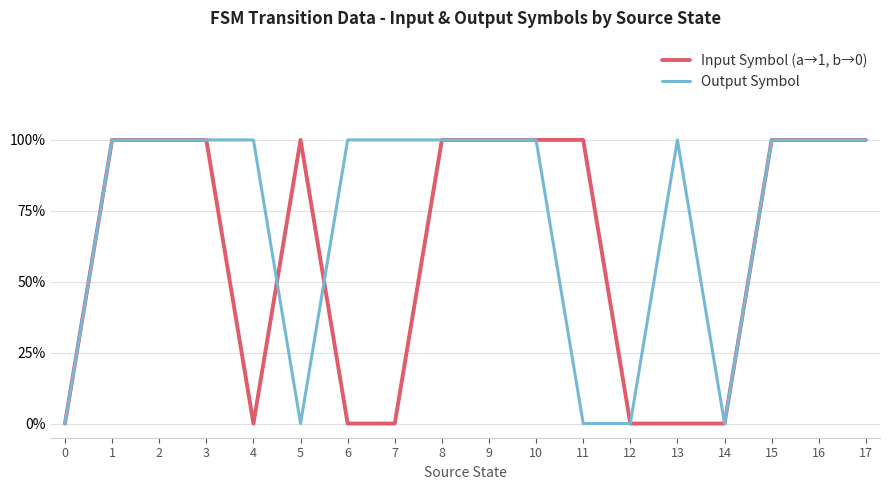

Which series has the largest total across all categories?

Output Symbol